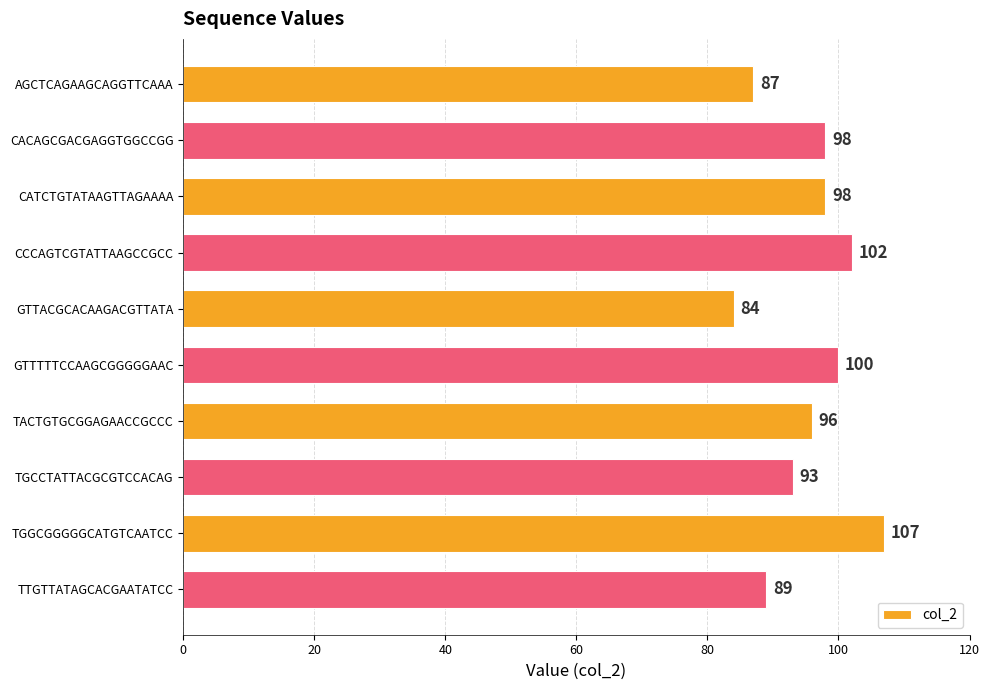

What is the change in value from GTTTTTCCAAGCGGGGGAAC to TACTGTGCGGAGAACCGCCC?

-4